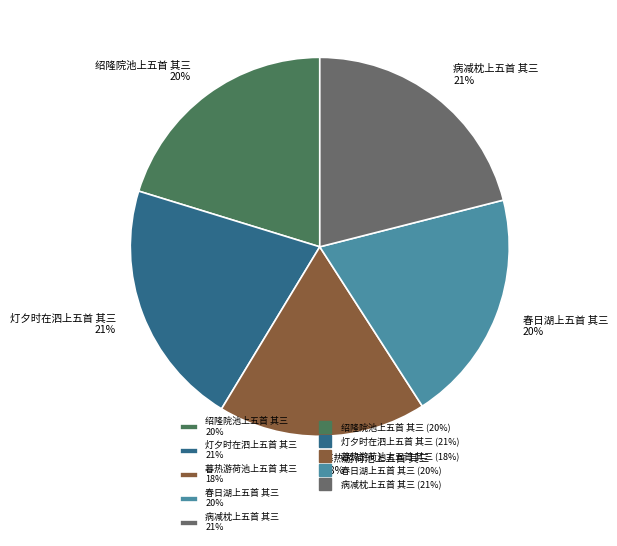

The 灯夕时在泗上五首 其三 21% slice represents 14% of the pie. True or false?

False